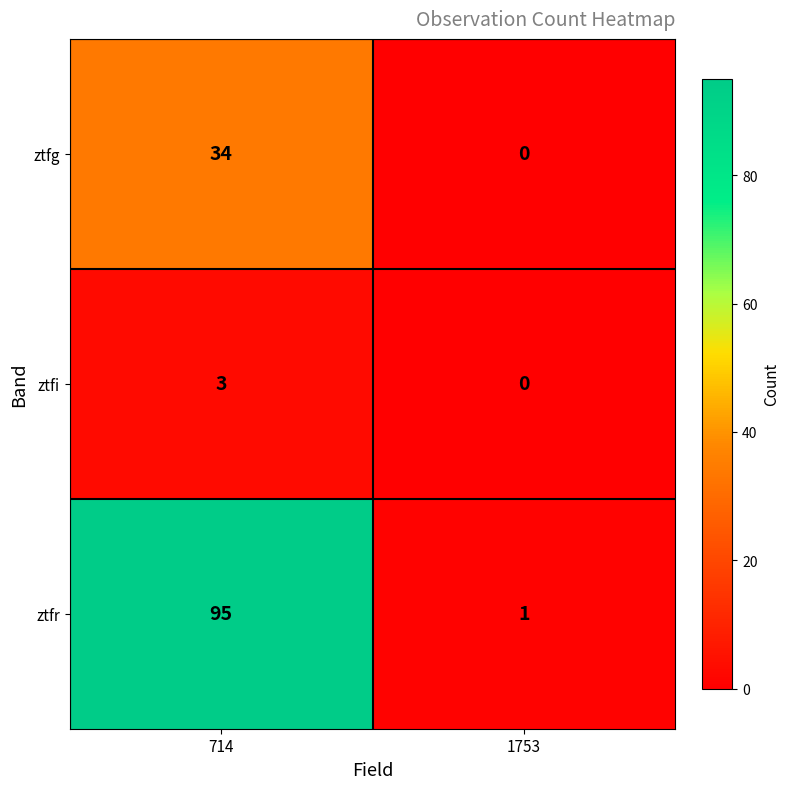

What is the maximum value shown in the chart?

95